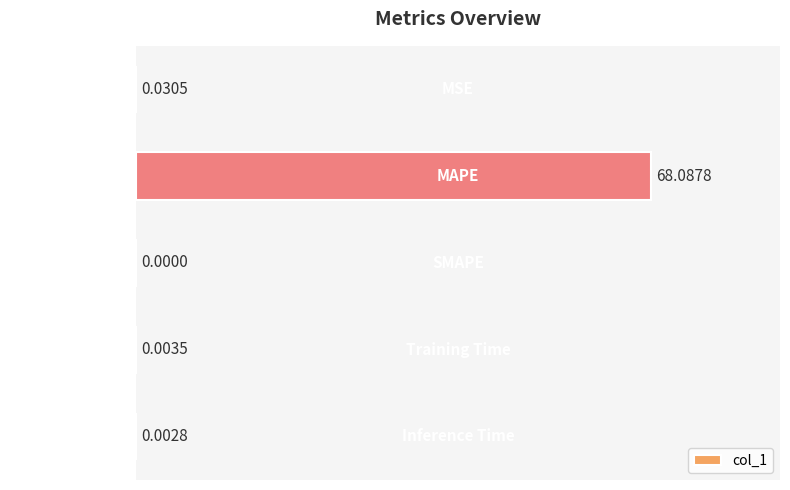

What is the greatest value displayed?

68.1